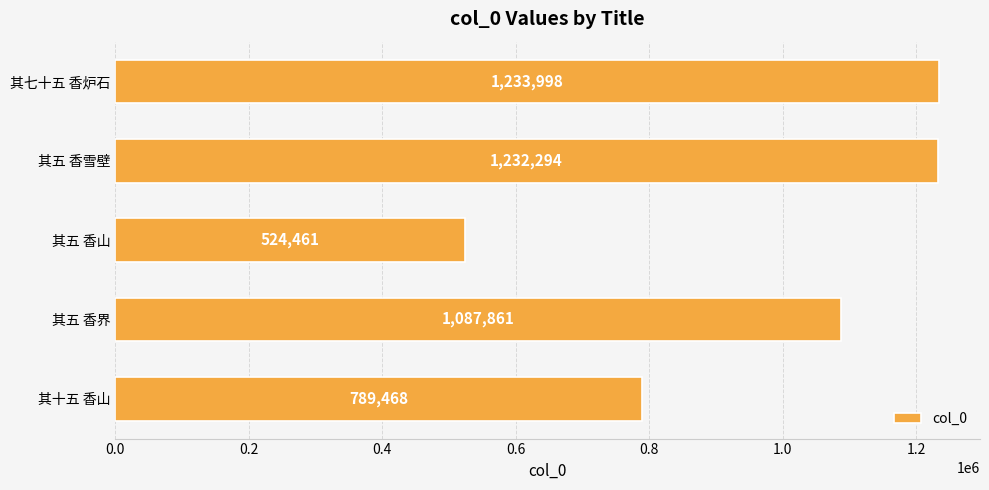

What is the difference between the maximum and minimum values?

709537